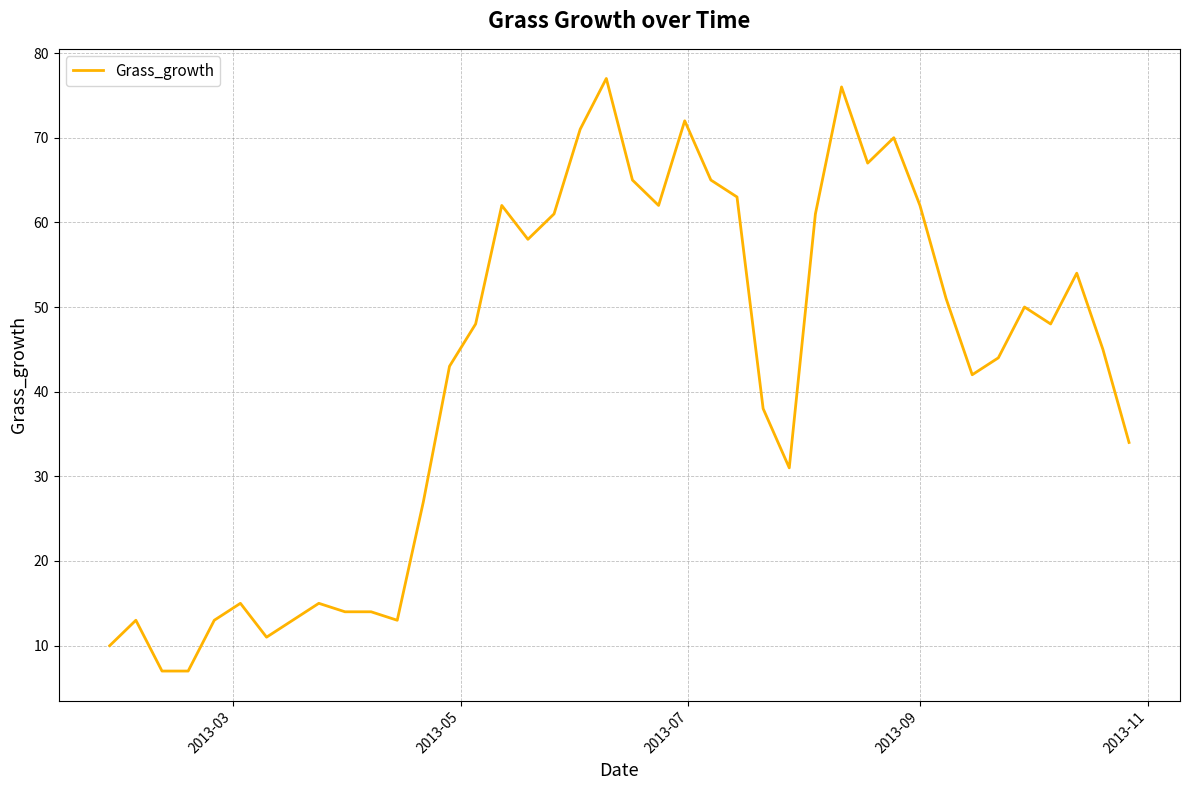

What is the greatest value displayed?

77